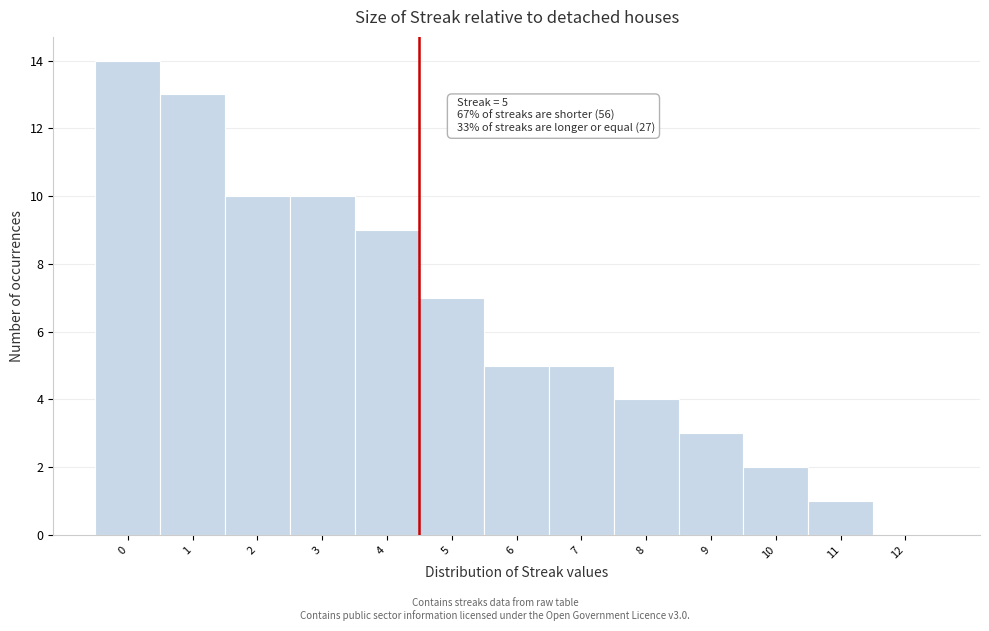

Reading right to left, transcribe all the data shown in this chart.

12=0	11=1	10=2	9=3	8=4	7=5	6=5	5=7	4=9	3=10	2=10	1=13	0=14